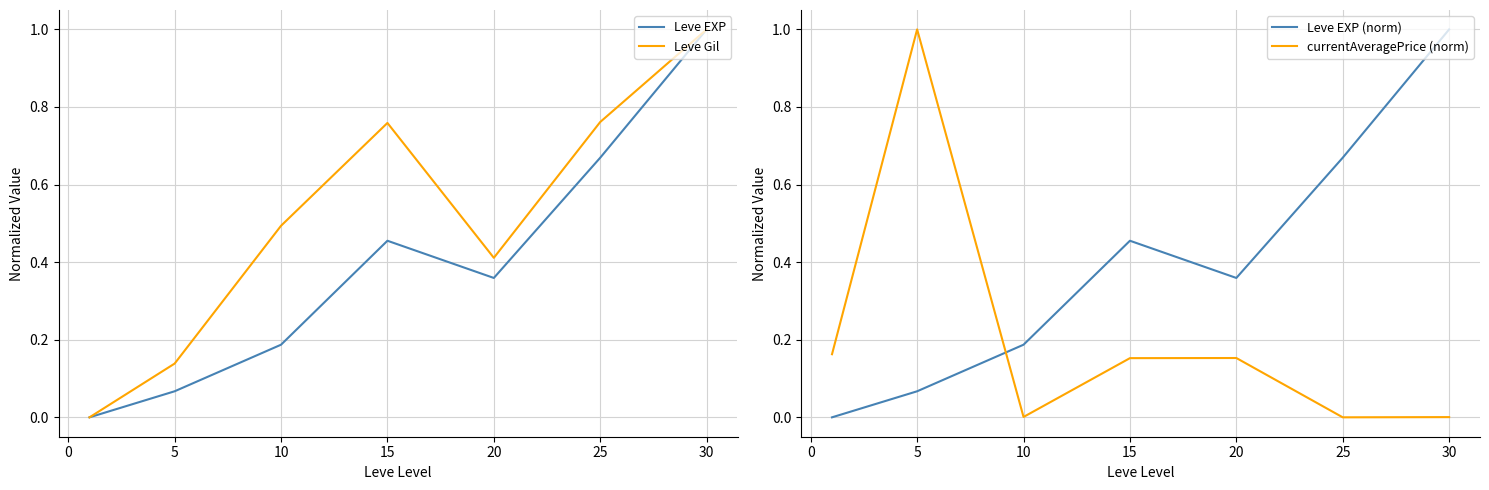

How many times do currentAveragePrice (norm) and Leve EXP (norm) cross each other?

1